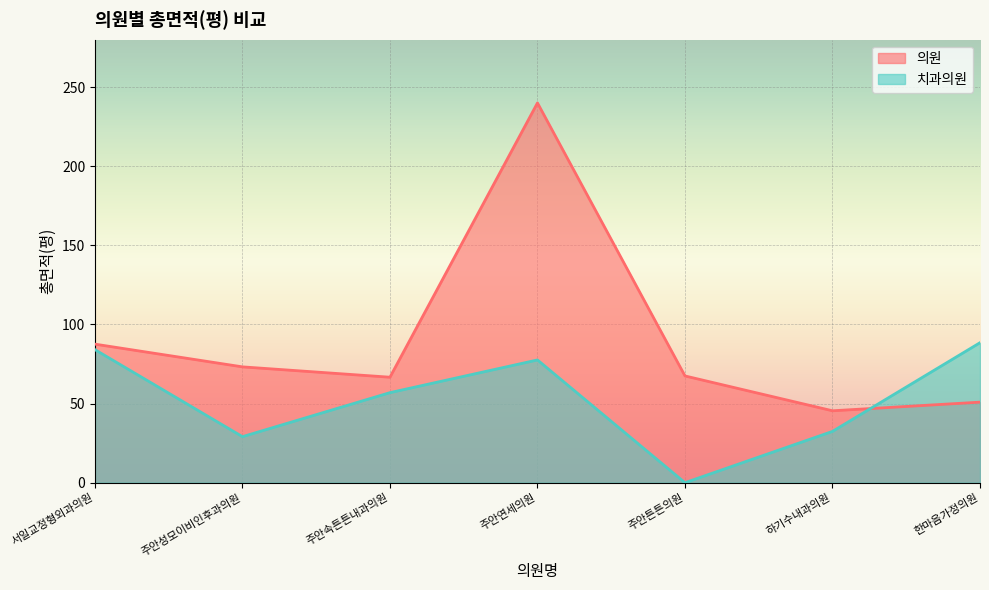

How many lines are shown in the chart?

2